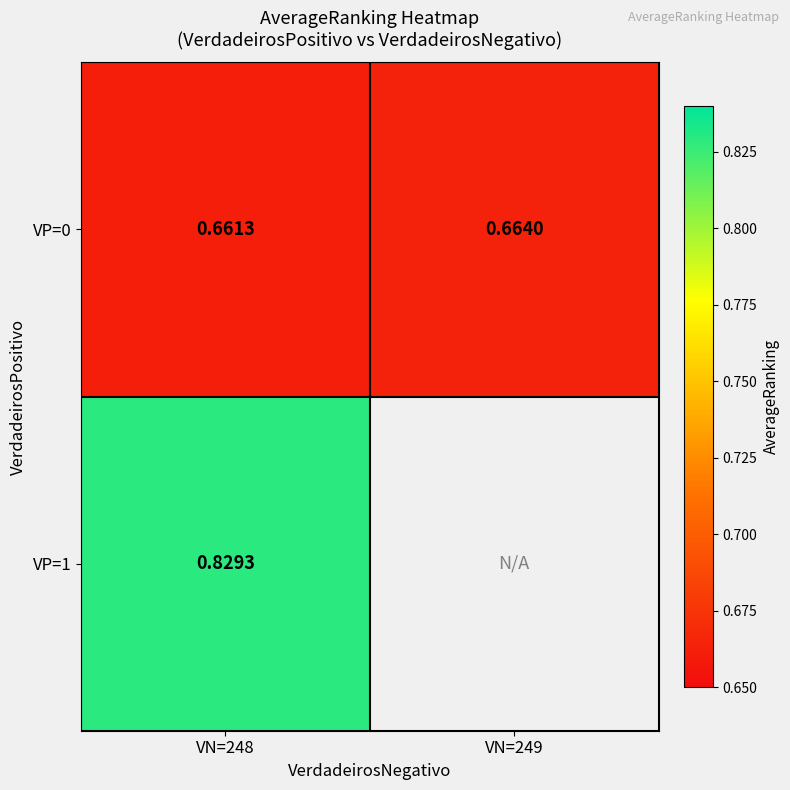

Rank the series at VN=248 from lowest to highest value.

VP=0, VP=1